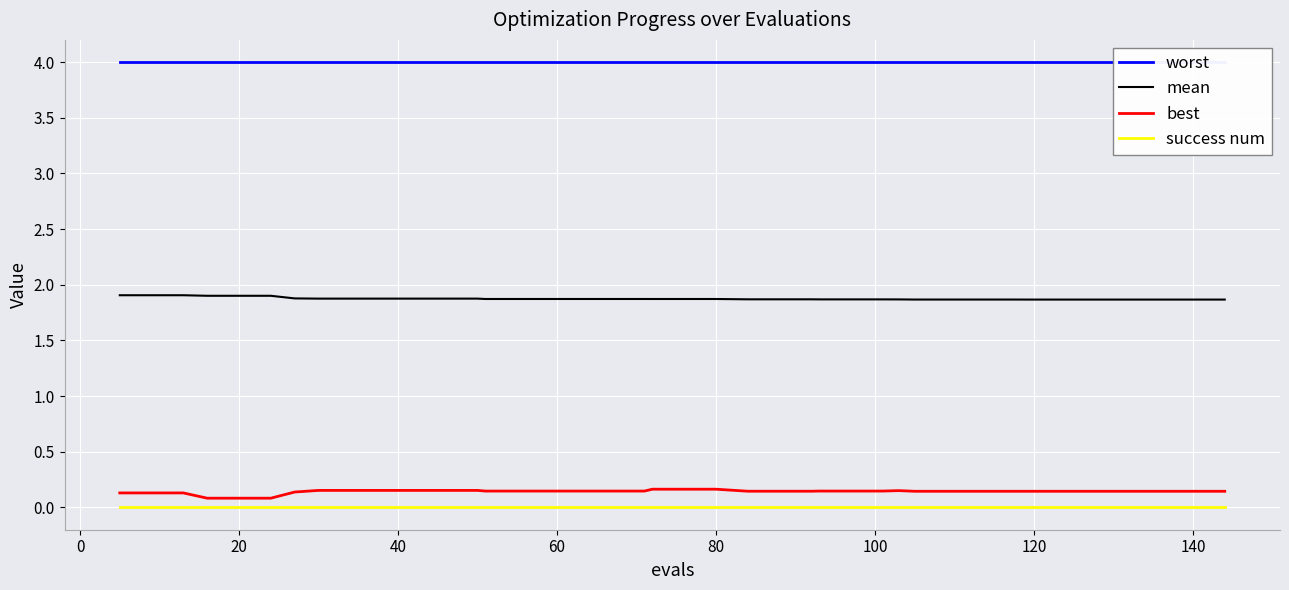

Is this an area chart (filled region under the line)?

No